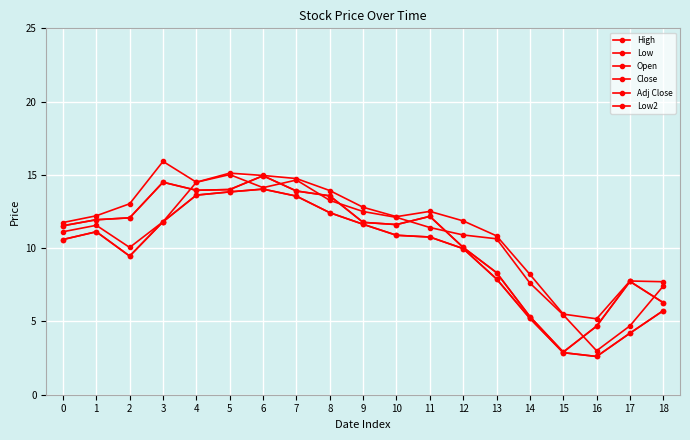

What is the difference between the maximum and minimum values in the Open series?

12.0